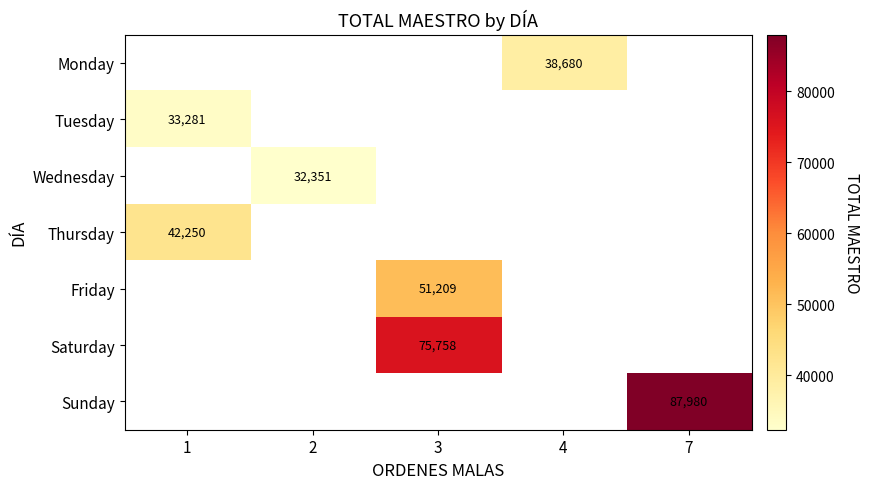

Where is Tuesday nearest to the value 33281?

1